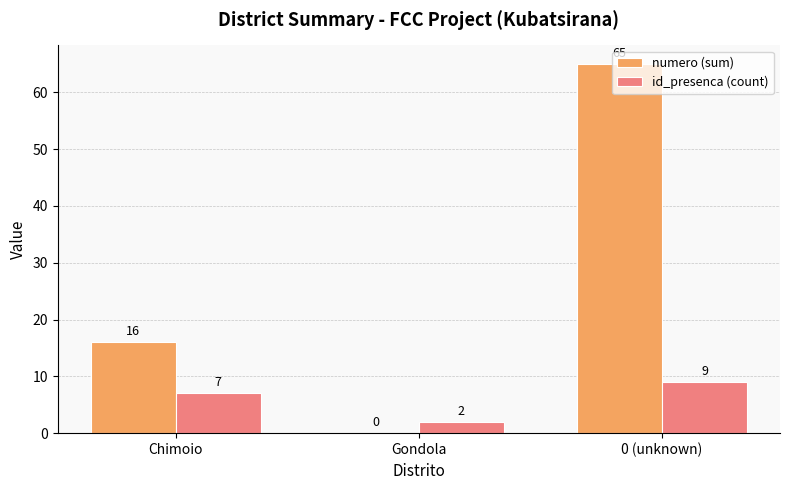

How many categories are shown in the chart?

3